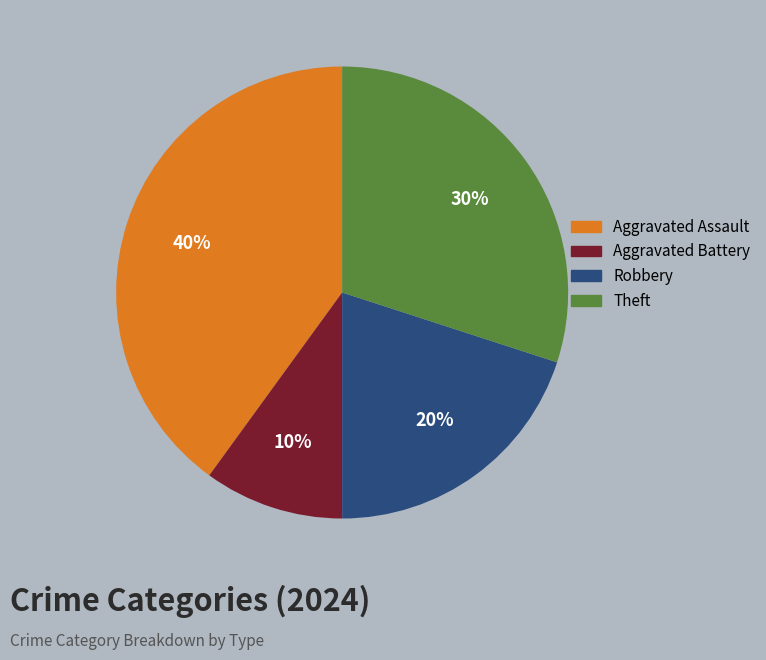

Rank the categories by value from lowest to highest.

Aggravated Battery, Robbery, Theft, Aggravated Assault